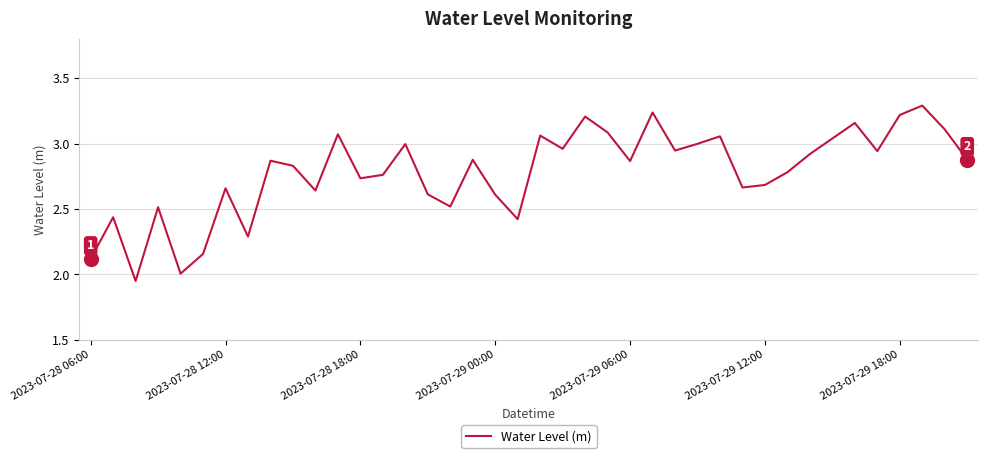

What is the maximum value shown in the chart?

3.3